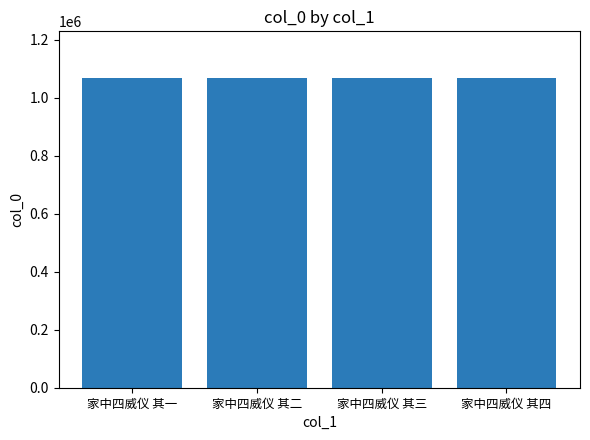

What position from the right is 家中四威仪 其四?

1